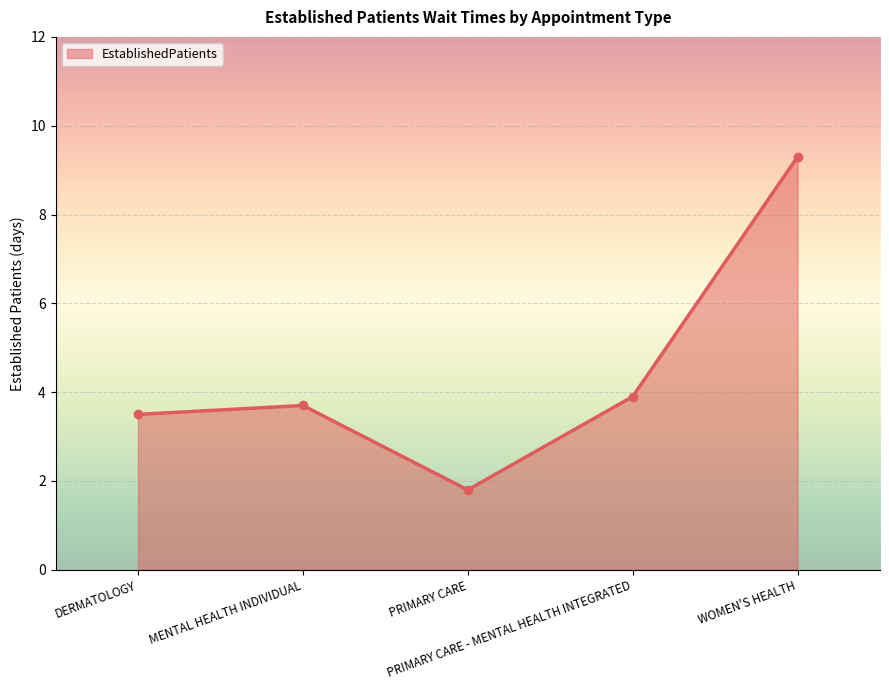

List the labels in order of value, smallest first.

PRIMARY CARE, DERMATOLOGY, MENTAL HEALTH INDIVIDUAL, PRIMARY CARE - MENTAL HEALTH INTEGRATED, WOMEN'S HEALTH